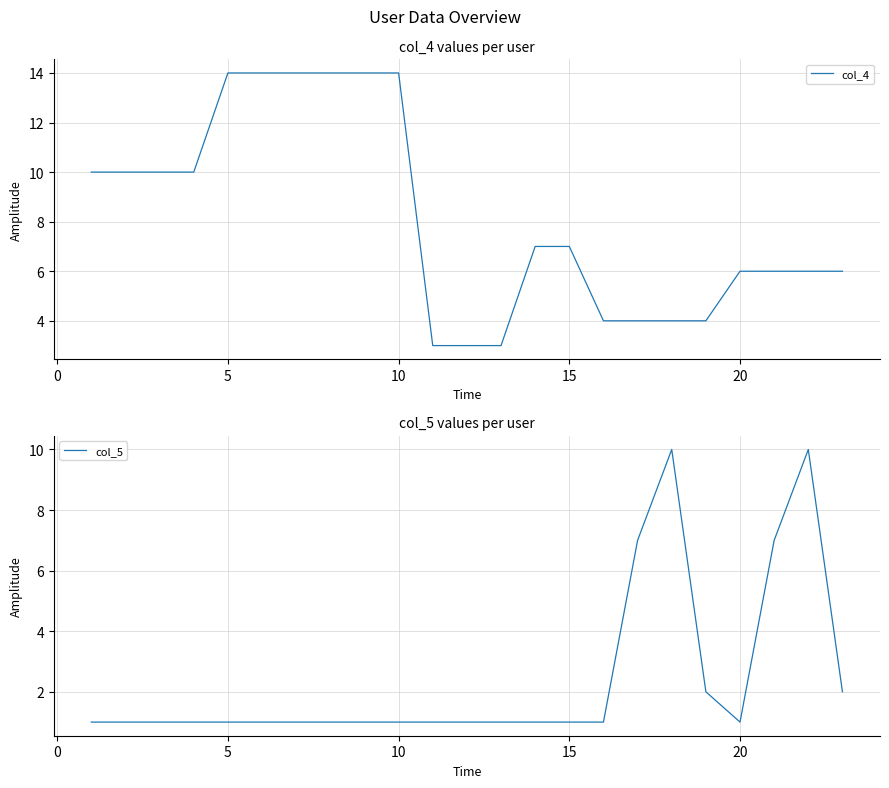

How many series are shown in this chart?

2